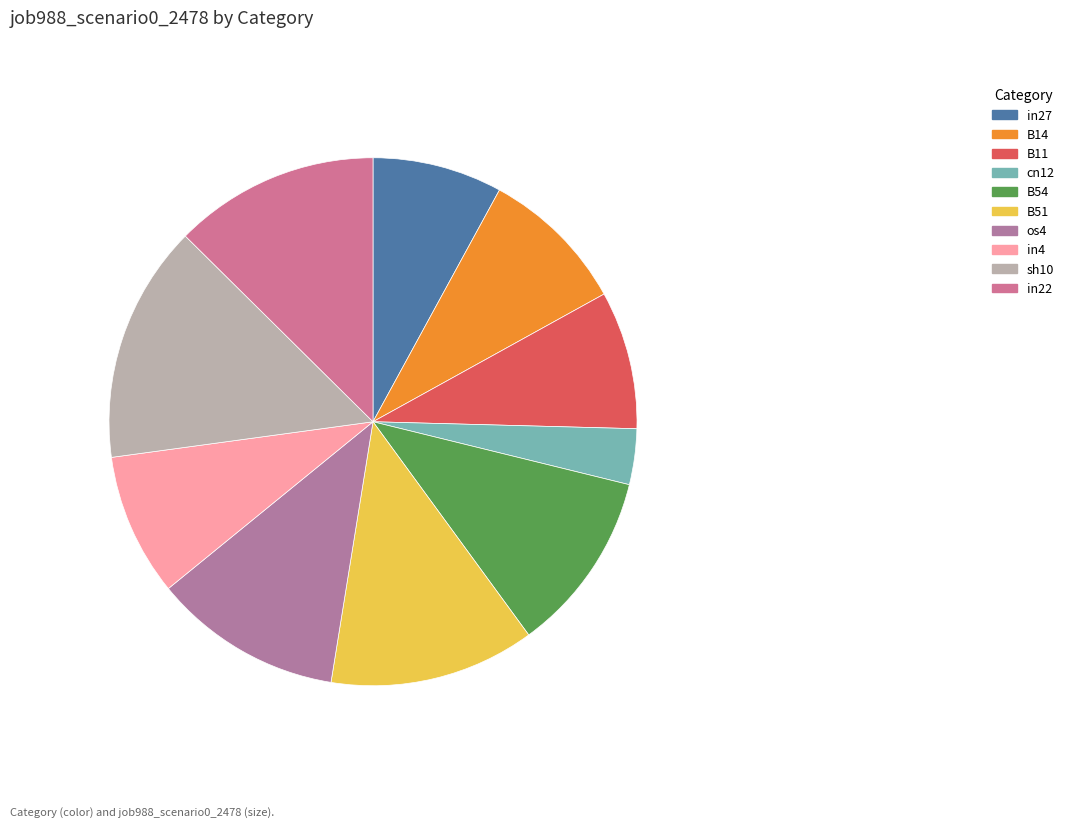

Is there any slice that represents more than half of the pie?

No